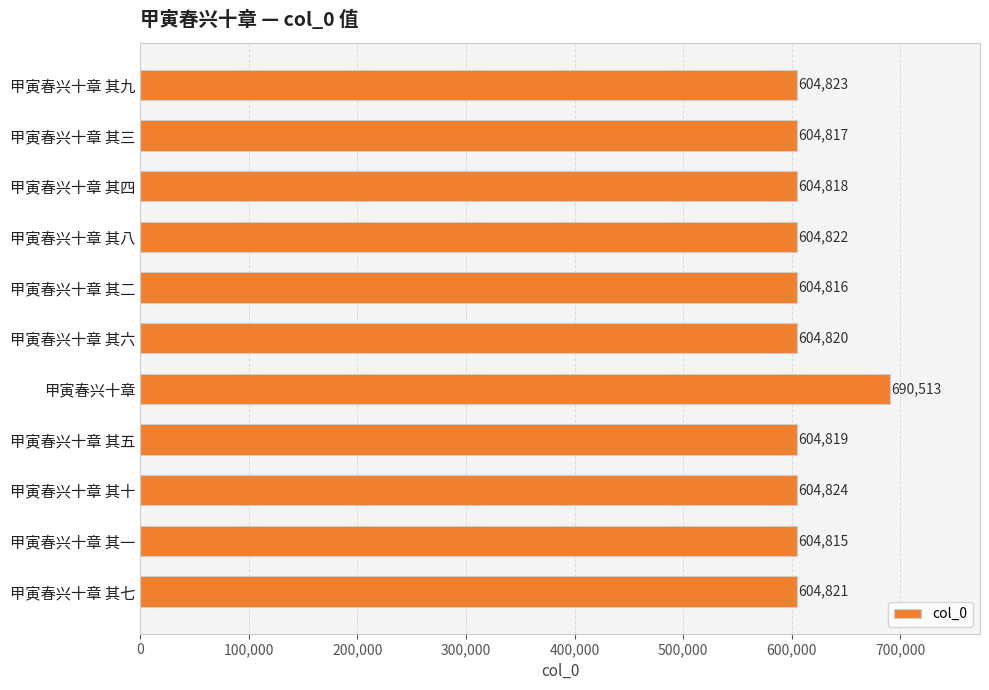

Between 甲寅春兴十章 其八 and 甲寅春兴十章 其四, which is larger?

甲寅春兴十章 其八